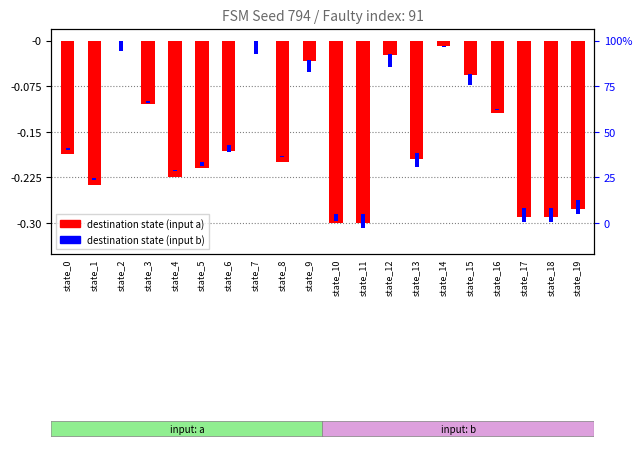

Does the chart contain stacked bars?

No